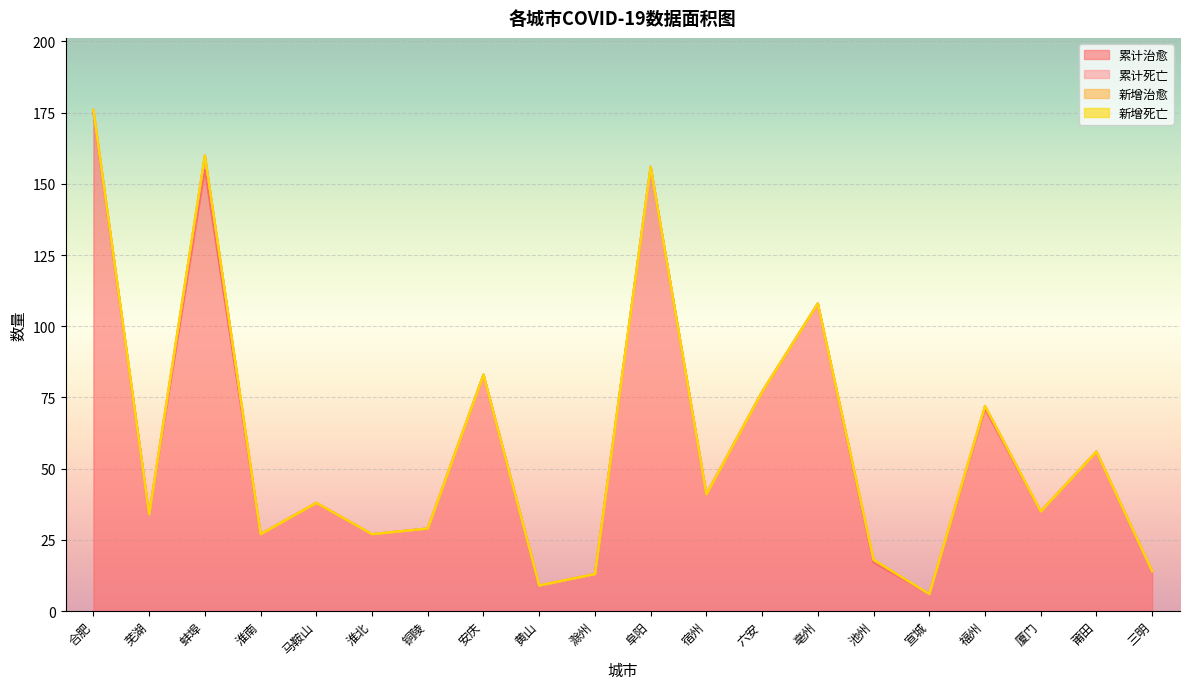

List the series in order of their peak value, highest first.

累计治愈, 累计死亡, 新增治愈, 新增死亡